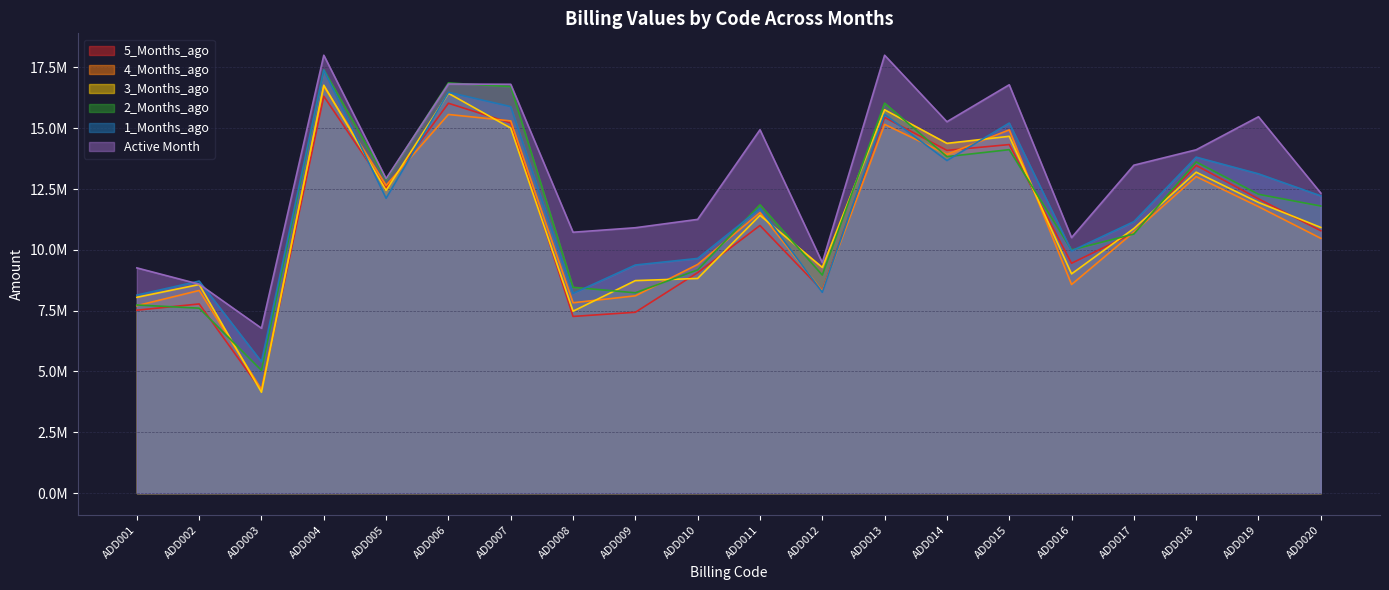

How many lines are shown in the chart?

6